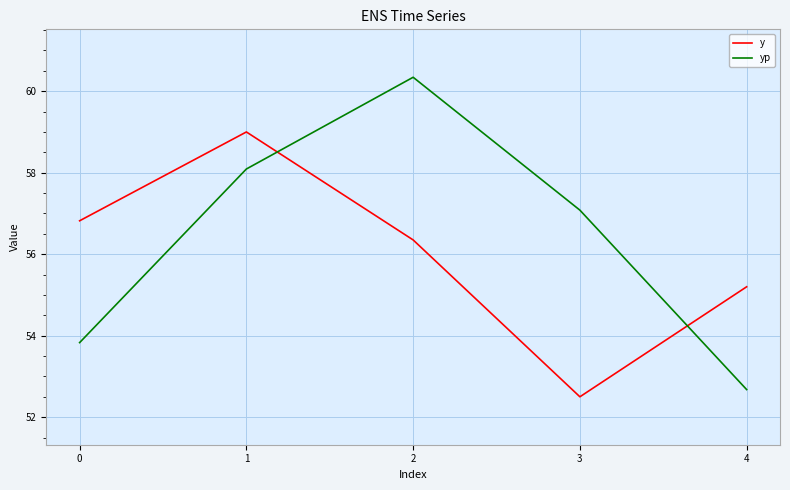

Between which two adjacent categories do yp and y first intersect?

1 and 2